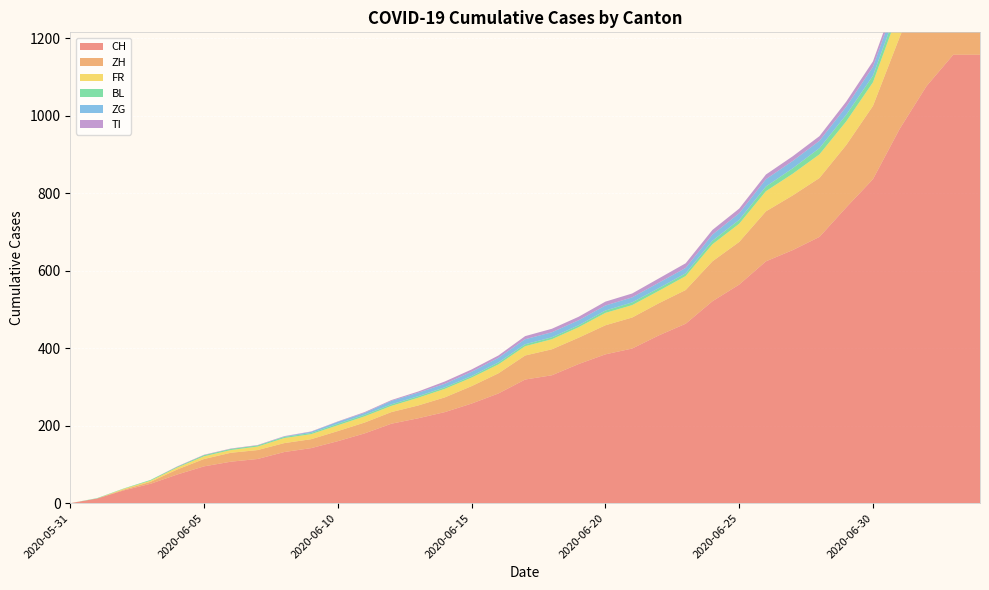

Reading left to right, what are all the values shown in this chart?

CH: 2020-05-31=0	2020-06-01=12	2020-06-02=33	2020-06-03=50	2020-06-04=74	2020-06-05=95	2020-06-06=107	2020-06-07=114	2020-06-08=132	2020-06-09=142	2020-06-10=160	2020-06-11=180	2020-06-12=205	2020-06-13=219	2020-06-14=235	2020-06-15=257	2020-06-16=283	2020-06-17=319	2020-06-18=330	2020-06-19=359	2020-06-20=384	2020-06-21=399	2020-06-22=433	2020-06-23=463	2020-06-24=521	2020-06-25=564	2020-06-26=624	2020-06-27=653	2020-06-28=687	2020-06-29=763	2020-06-30=836	2020-07-01=966	2020-07-02=1076	2020-07-03=1157	2020-07-04=1157
ZH: 2020-05-31=0	2020-06-01=0	2020-06-02=2	2020-06-03=5	2020-06-04=13	2020-06-05=19	2020-06-06=23	2020-06-07=23	2020-06-08=23	2020-06-09=23	2020-06-10=26	2020-06-11=28	2020-06-12=30	2020-06-13=33	2020-06-14=38	2020-06-15=45	2020-06-16=52	2020-06-17=62	2020-06-18=67	2020-06-19=68	2020-06-20=75	2020-06-21=80	2020-06-22=83	2020-06-23=87	2020-06-24=103	2020-06-25=110	2020-06-26=129	2020-06-27=141	2020-06-28=152	2020-06-29=161	2020-06-30=189	2020-07-01=237	2020-07-02=294	2020-07-03=317	2020-07-04=317
FR: 2020-05-31=0	2020-06-01=0	2020-06-02=2	2020-06-03=3	2020-06-04=5	2020-06-05=7	2020-06-06=7	2020-06-07=9	2020-06-08=13	2020-06-09=13	2020-06-10=15	2020-06-11=16	2020-06-12=16	2020-06-13=20	2020-06-14=22	2020-06-15=22	2020-06-16=23	2020-06-17=24	2020-06-18=26	2020-06-19=27	2020-06-20=32	2020-06-21=32	2020-06-22=32	2020-06-23=36	2020-06-24=44	2020-06-25=47	2020-06-26=52	2020-06-27=56	2020-06-28=61	2020-06-29=61	2020-06-30=61	2020-07-01=72	2020-07-02=79	2020-07-03=84	2020-07-04=84
BL: 2020-05-31=0	2020-06-01=1	2020-06-02=1	2020-06-03=2	2020-06-04=2	2020-06-05=3	2020-06-06=3	2020-06-07=3	2020-06-08=3	2020-06-09=3	2020-06-10=4	2020-06-11=4	2020-06-12=4	2020-06-13=4	2020-06-14=4	2020-06-15=4	2020-06-16=5	2020-06-17=5	2020-06-18=5	2020-06-19=5	2020-06-20=6	2020-06-21=7	2020-06-22=7	2020-06-23=7	2020-06-24=9	2020-06-25=10	2020-06-26=12	2020-06-27=14	2020-06-28=16	2020-06-29=17	2020-06-30=17	2020-07-01=18	2020-07-02=19	2020-07-03=23	2020-07-04=23
ZG: 2020-05-31=0	2020-06-01=0	2020-06-02=0	2020-06-03=0	2020-06-04=0	2020-06-05=0	2020-06-06=0	2020-06-07=0	2020-06-08=1	2020-06-09=3	2020-06-10=5	2020-06-11=5	2020-06-12=9	2020-06-13=9	2020-06-14=9	2020-06-15=11	2020-06-16=12	2020-06-17=13	2020-06-18=13	2020-06-19=13	2020-06-20=13	2020-06-21=13	2020-06-22=14	2020-06-23=14	2020-06-24=16	2020-06-25=17	2020-06-26=19	2020-06-27=19	2020-06-28=19	2020-06-29=21	2020-06-30=23	2020-07-01=25	2020-07-02=27	2020-07-03=31	2020-07-04=31
TI: 2020-05-31=0	2020-06-01=0	2020-06-02=0	2020-06-03=0	2020-06-04=1	2020-06-05=1	2020-06-06=1	2020-06-07=1	2020-06-08=1	2020-06-09=1	2020-06-10=1	2020-06-11=2	2020-06-12=2	2020-06-13=3	2020-06-14=6	2020-06-15=6	2020-06-16=6	2020-06-17=8	2020-06-18=9	2020-06-19=9	2020-06-20=10	2020-06-21=10	2020-06-22=11	2020-06-23=12	2020-06-24=12	2020-06-25=12	2020-06-26=12	2020-06-27=12	2020-06-28=12	2020-06-29=13	2020-06-30=14	2020-07-01=14	2020-07-02=19	2020-07-03=26	2020-07-04=26